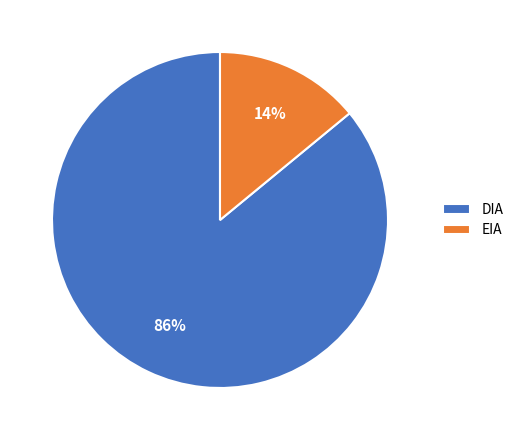

True or false: DIA accounts for 86% of the total.

True